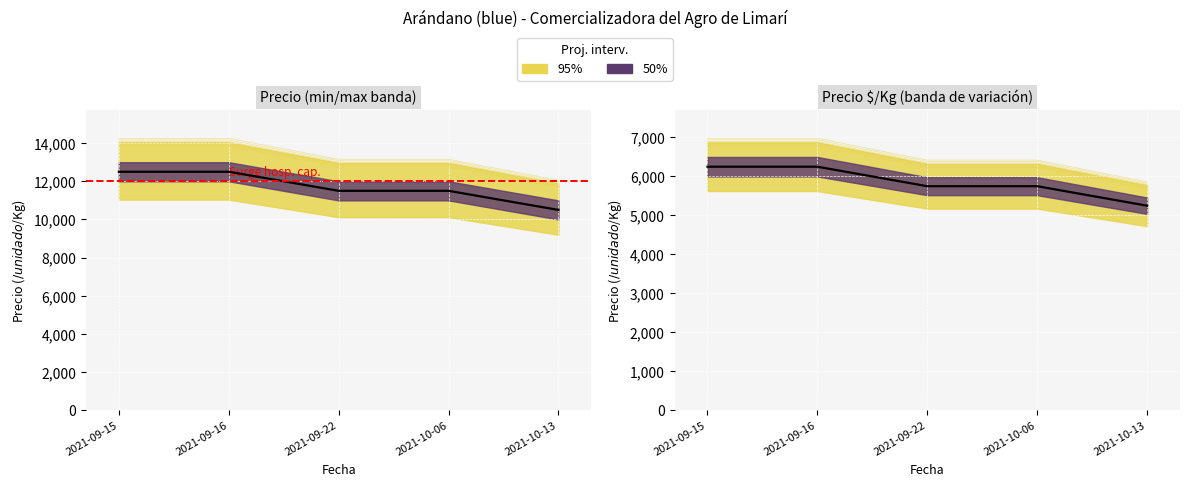

At which category is the sum across all series the highest?

2021-09-15